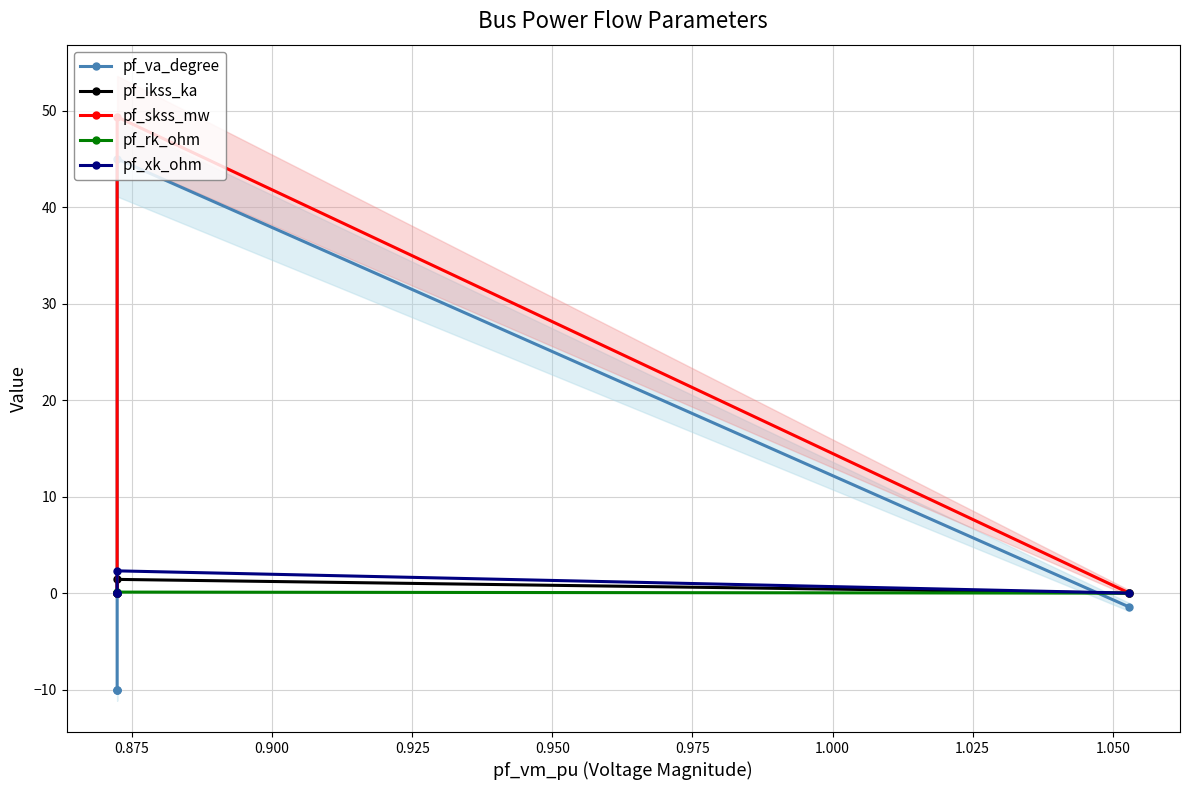

How many interior local peaks does the pf_ikss_ka series have?

1